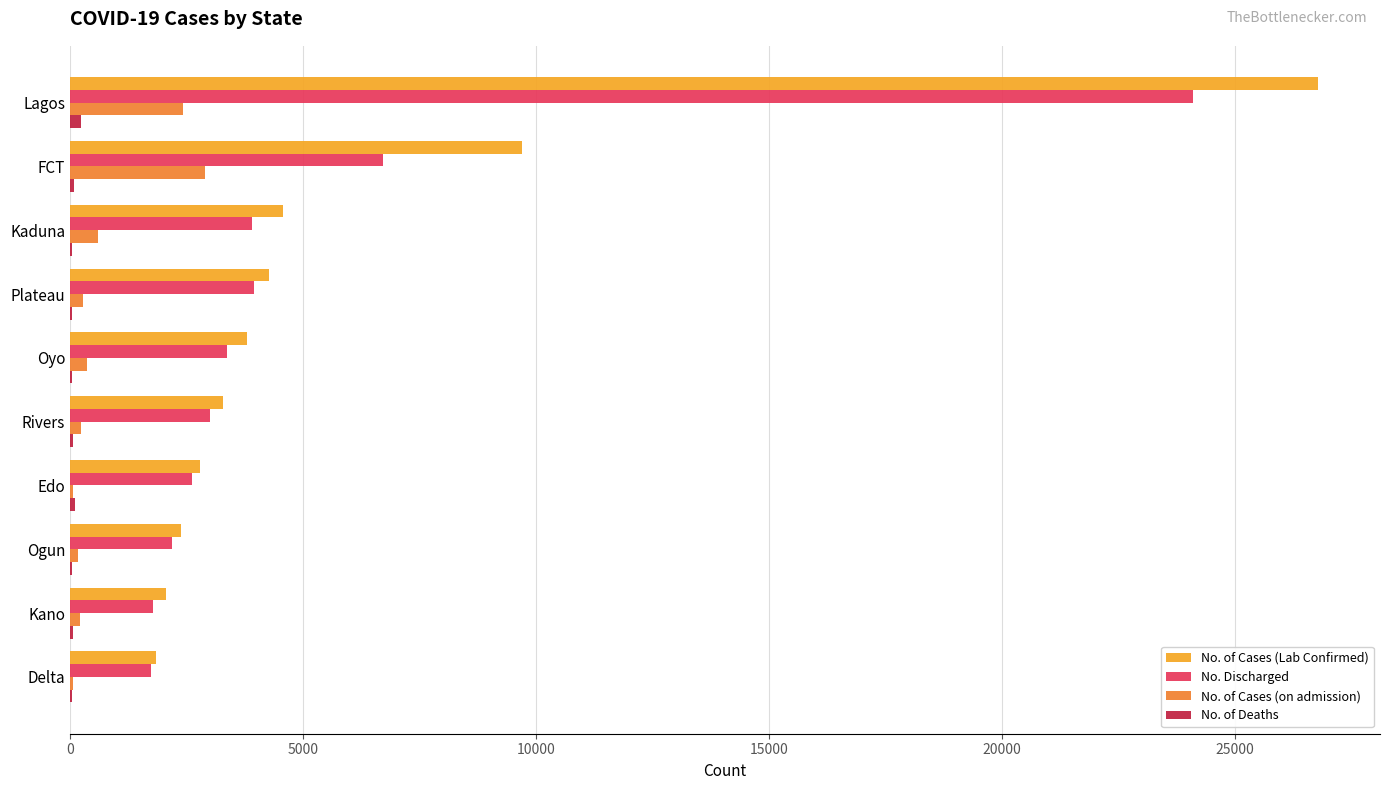

Between FCT and Delta, which series saw the biggest shift?

No. of Cases (Lab Confirmed)